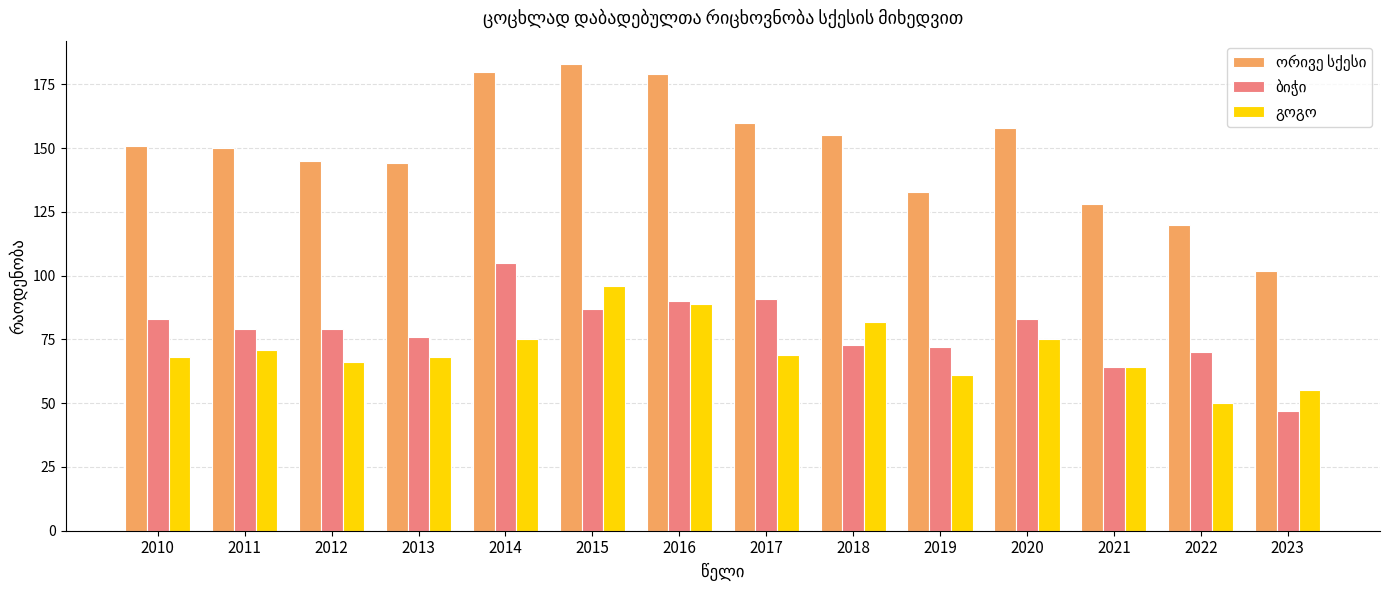

What is the difference between the highest and lowest values at 2019?

72